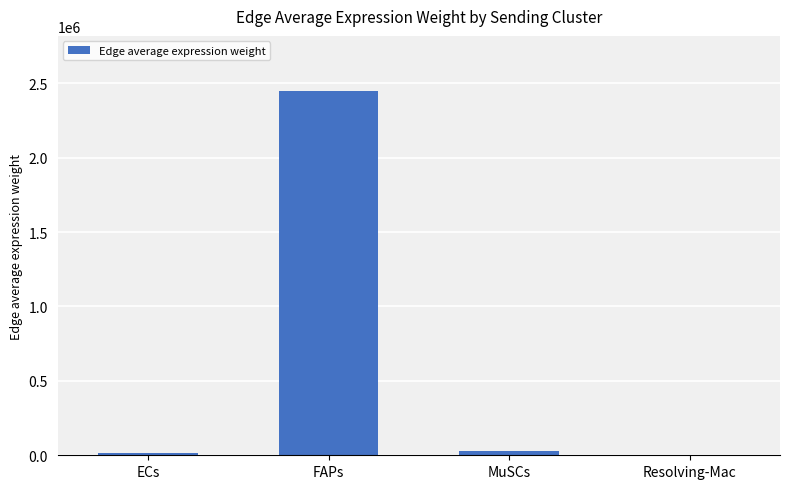

True or false: the data shows 2450124.3 at FAPs.

True